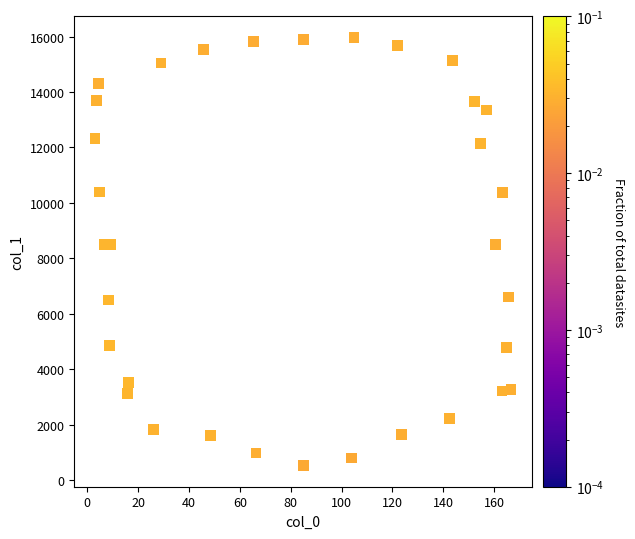

What is the range of Y values (max minus min)?

15422.8